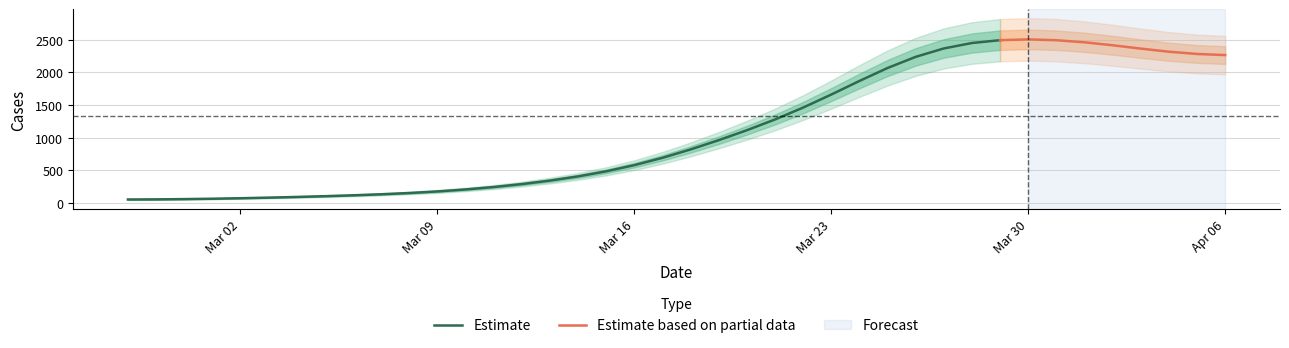

Rank the categories by value from lowest to highest.

2020-02-27, 2020-02-28, 2020-02-29, 2020-03-01, 2020-03-02, 2020-03-03, 2020-03-04, 2020-03-05, 2020-03-06, 2020-03-07, 2020-03-08, 2020-03-09, 2020-03-10, 2020-03-11, 2020-03-12, 2020-03-13, 2020-03-14, 2020-03-15, 2020-03-16, 2020-03-17, 2020-03-18, 2020-03-19, 2020-03-20, 2020-03-21, 2020-03-22, 2020-03-23, 2020-03-24, 2020-03-25, 2020-04-05, 2020-04-04, 2020-04-06, 2020-03-26, 2020-04-02, 2020-04-03, 2020-04-01, 2020-03-29, 2020-03-28, 2020-03-31, 2020-03-27, 2020-03-30